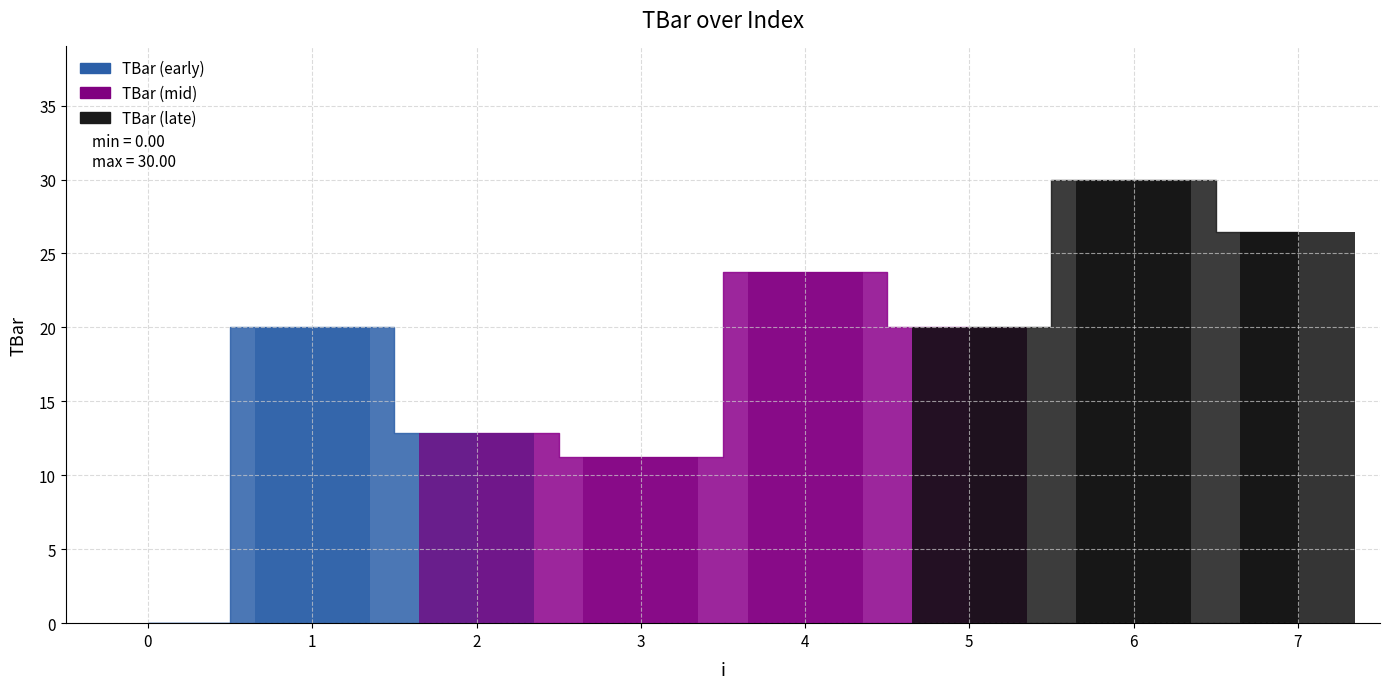

Rank the categories by value from lowest to highest.

0, 3, 2, 1, 5, 4, 7, 6